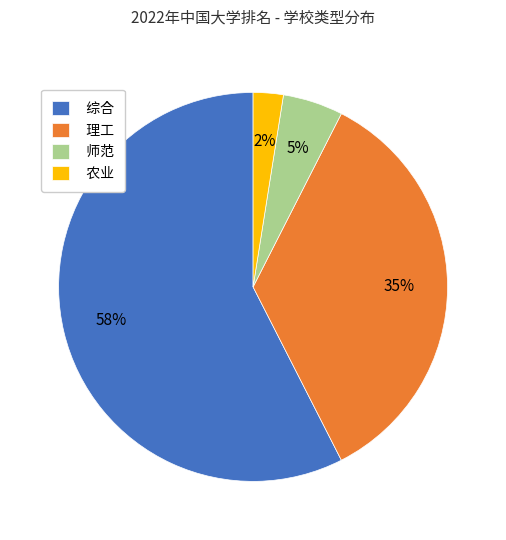

Which category has the smallest portion of the pie?

农业